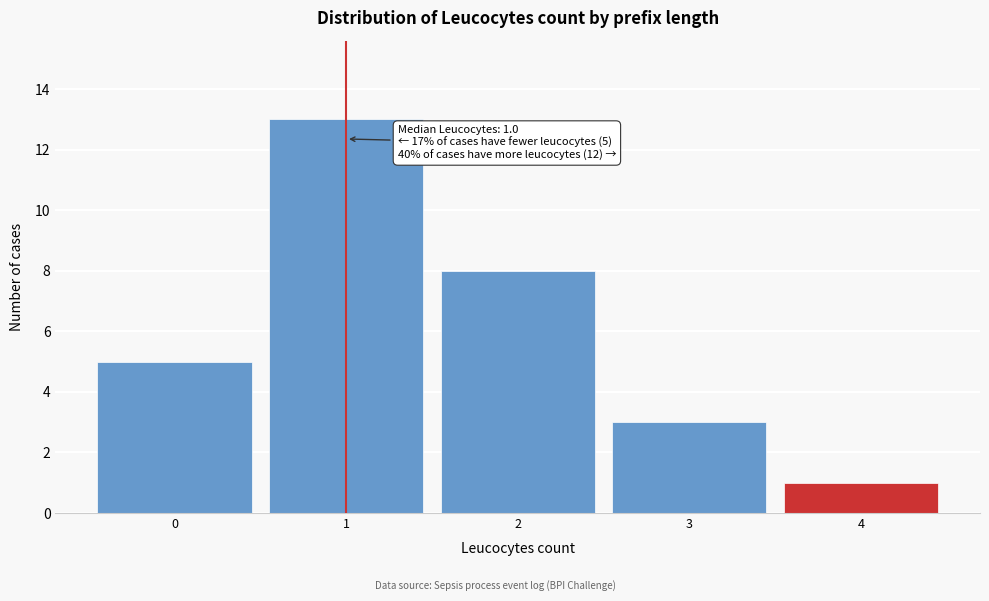

Which range on the x-axis has the tallest bar?

0.5 to 1.5